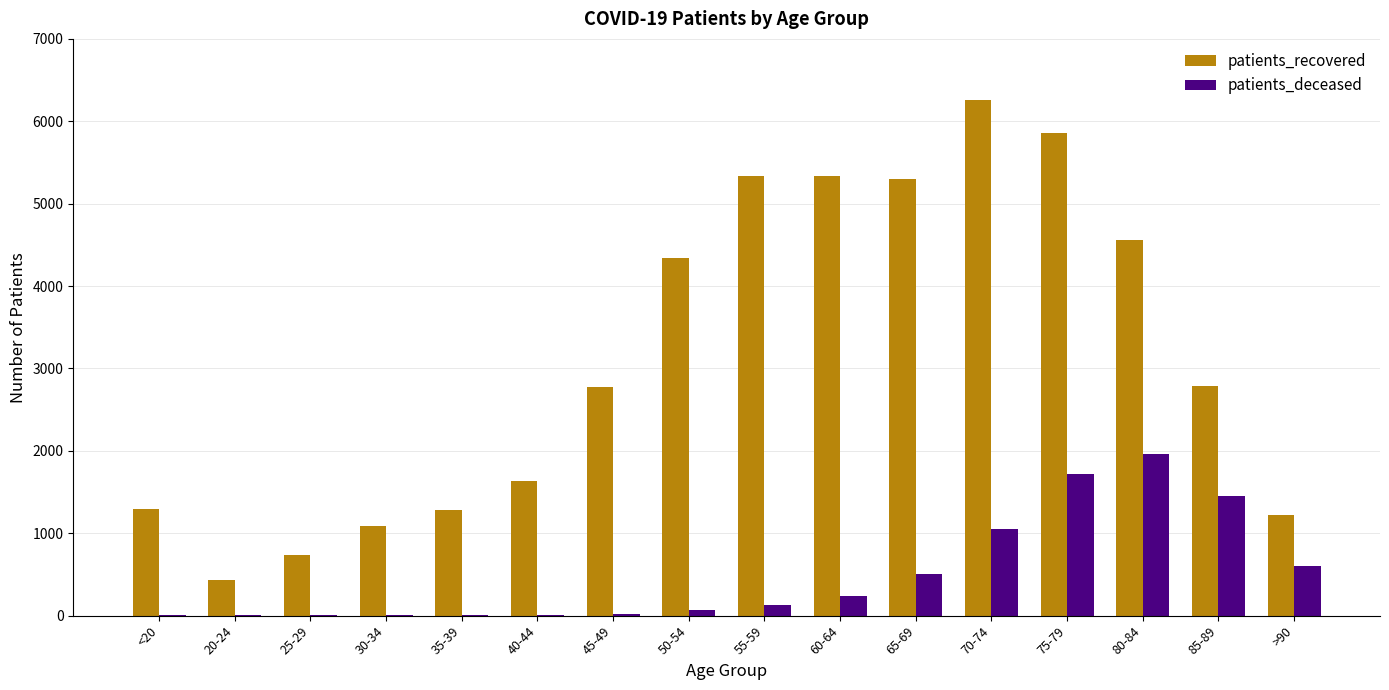

True or false: patients_recovered has a value of 1295 at <20.

True